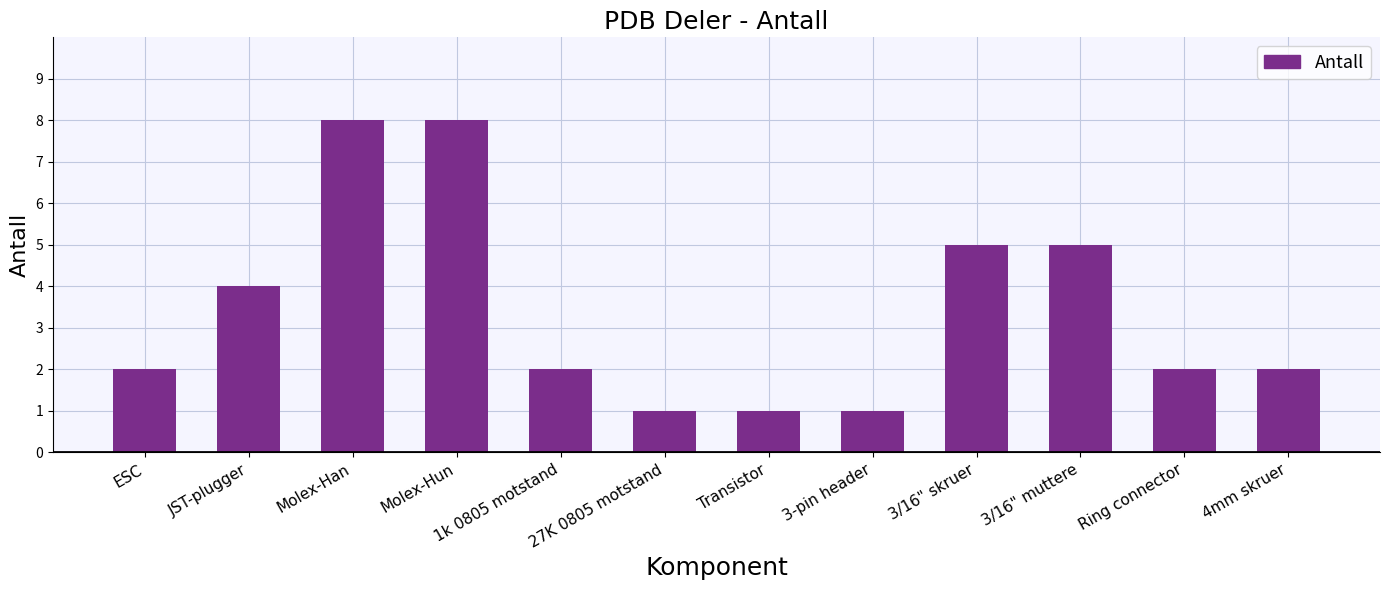

Between Ring connector and 3-pin header, which is larger?

Ring connector